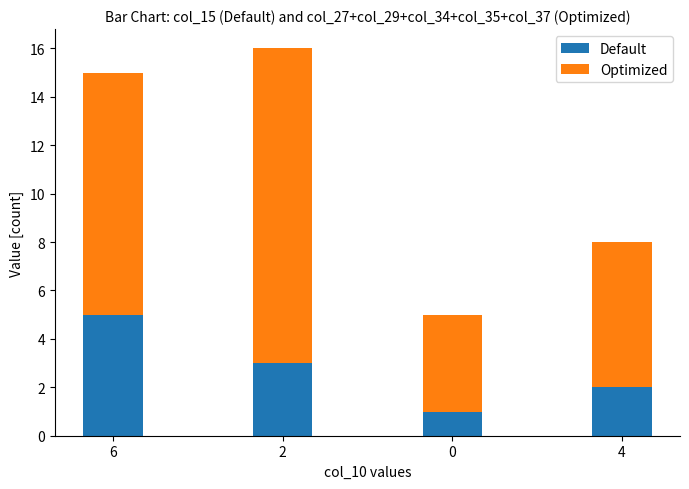

What is the highest value of the Default series?

5